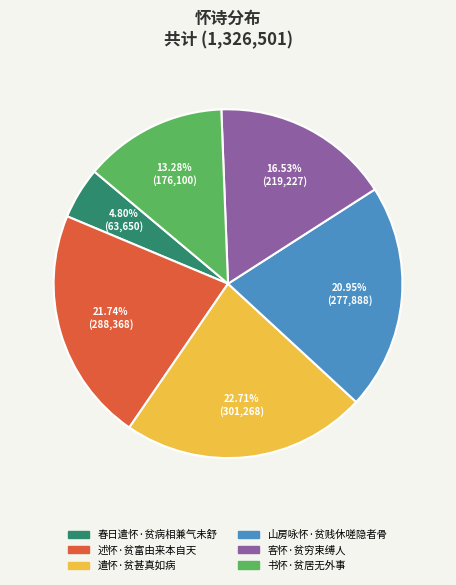

Which slice is the largest?

遣怀·贫甚真如病